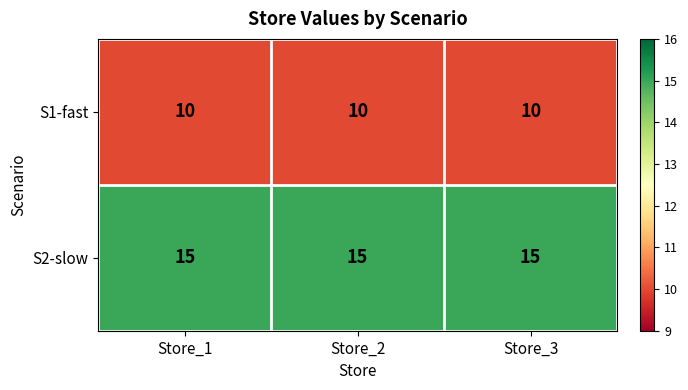

What is the sum of the S2-slow values at Store_2 and Store_3?

30